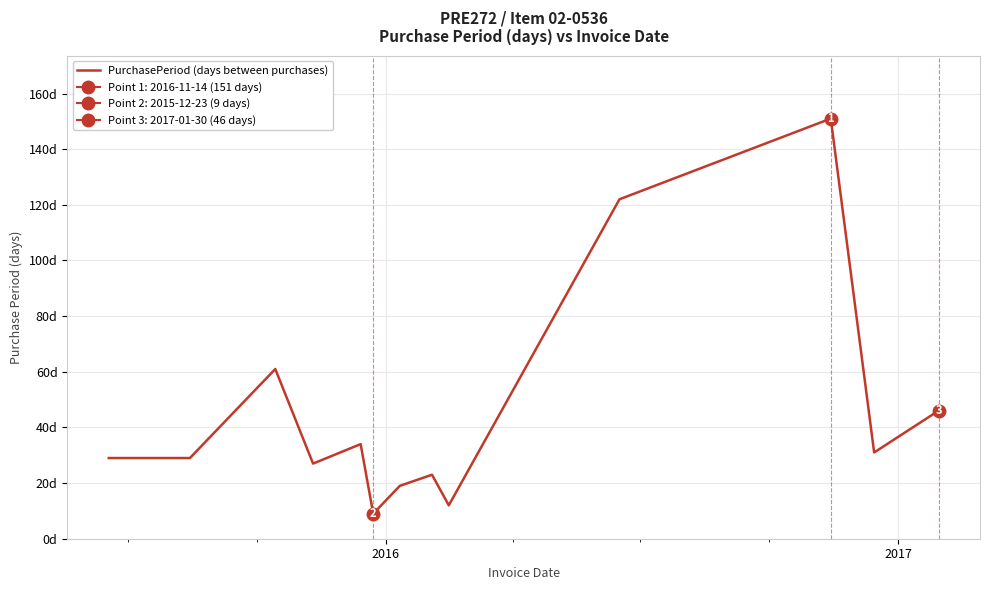

How many interior local valleys (lower than both neighbors) does the data have?

4